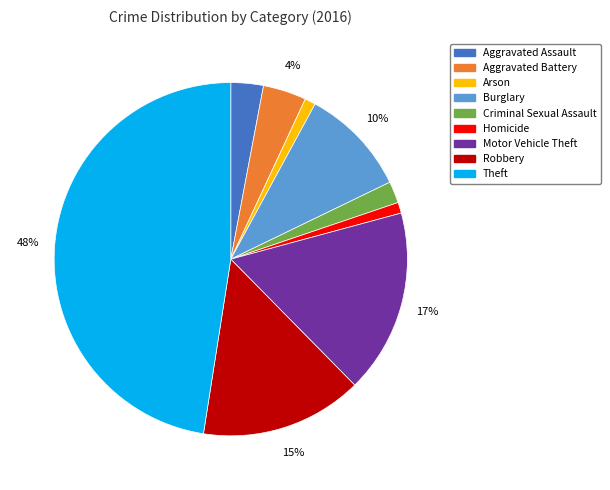

What percentage is the Motor Vehicle Theft slice, to the nearest percent?

17%